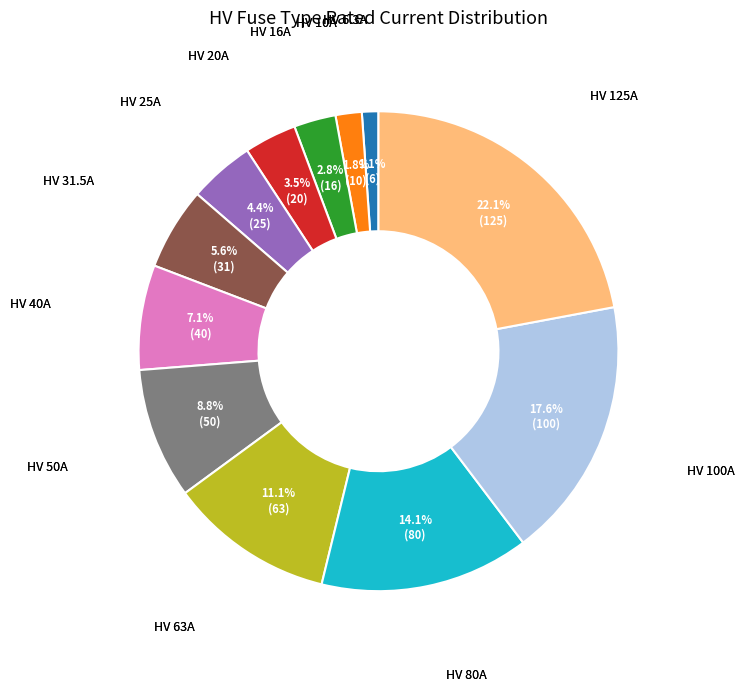

Does any single category account for the majority?

No